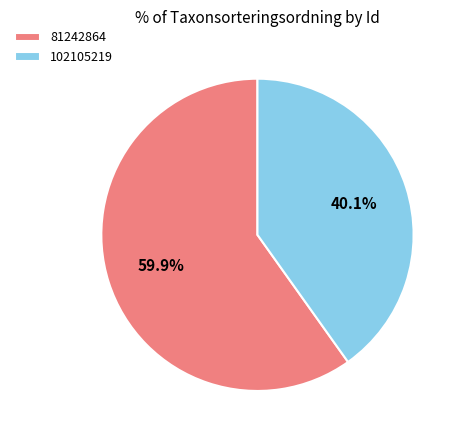

What portion of the pie excludes 81242864?

40.1%